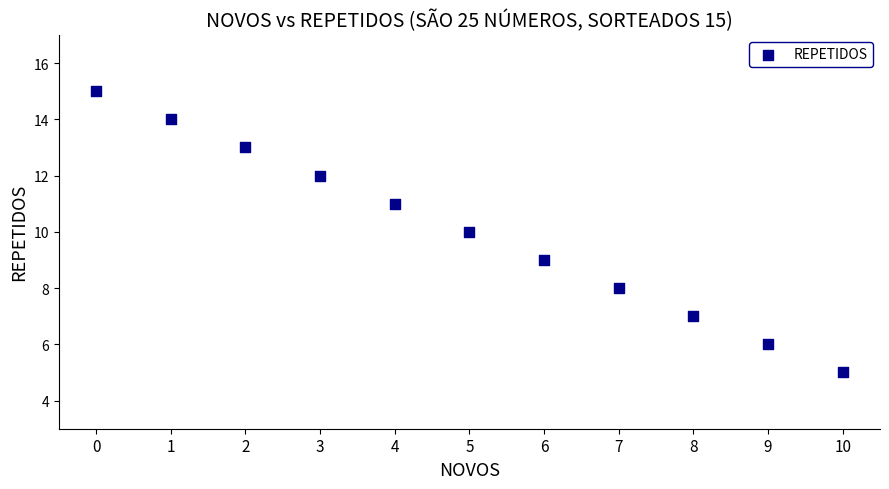

What is the range of Y values (max minus min)?

10